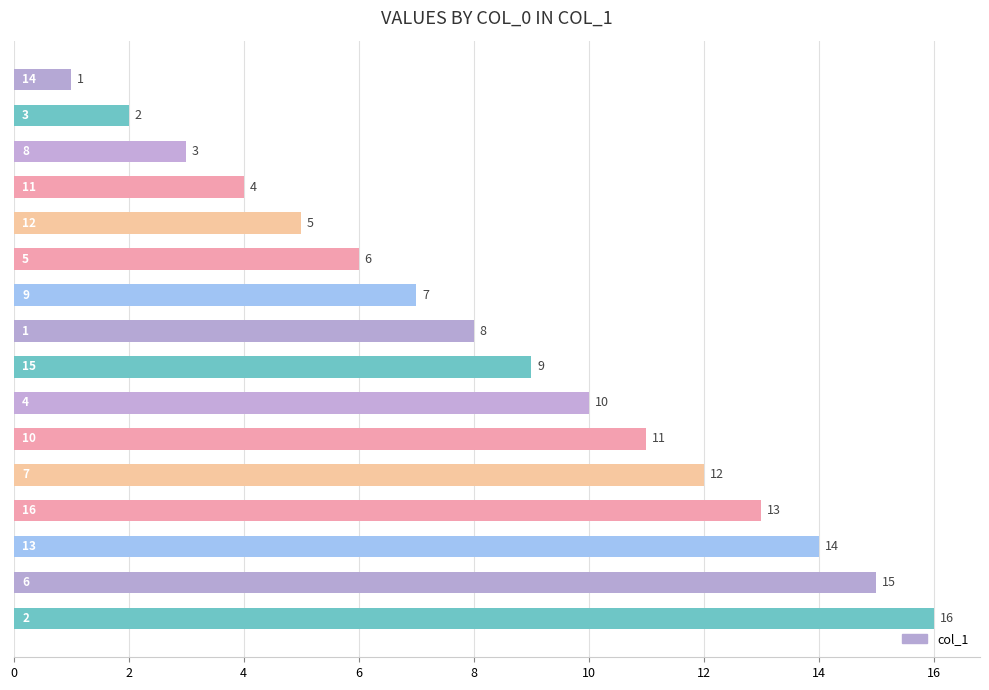

How many data points are less than 9?

8